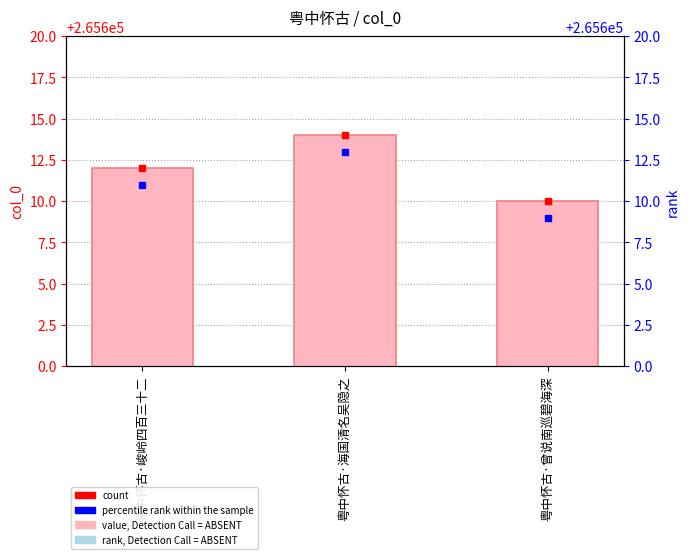

At which label does the data first exceed 265612?

粤中怀古·海国清名吴隐之